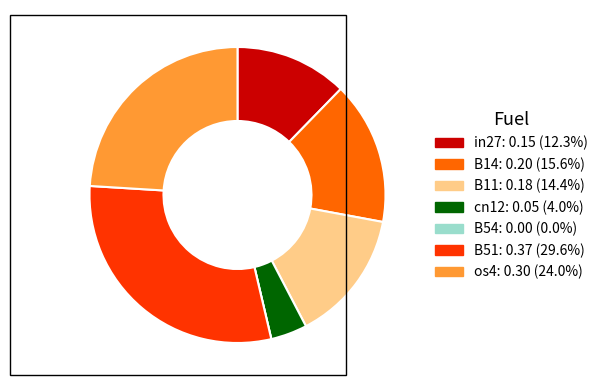

Which slice is the largest?

B51